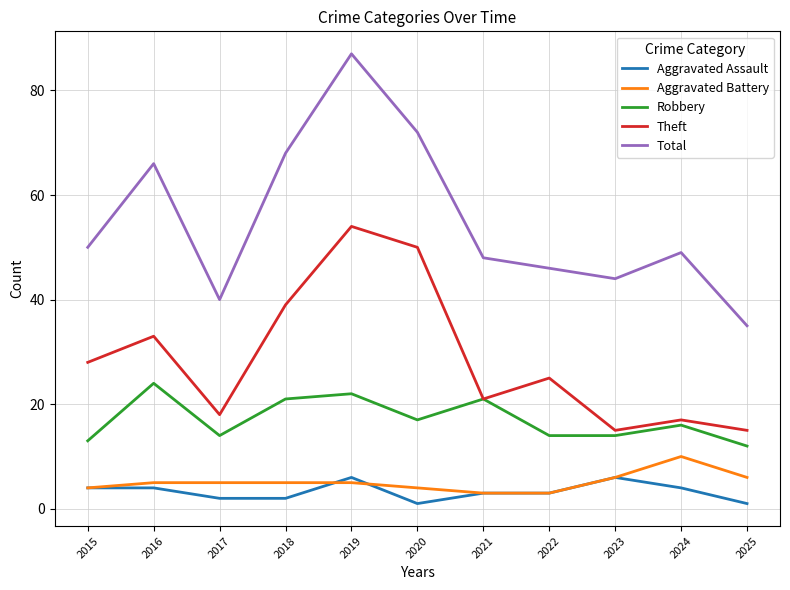

What is the difference between the Robbery values at 2022 and 2024?

2